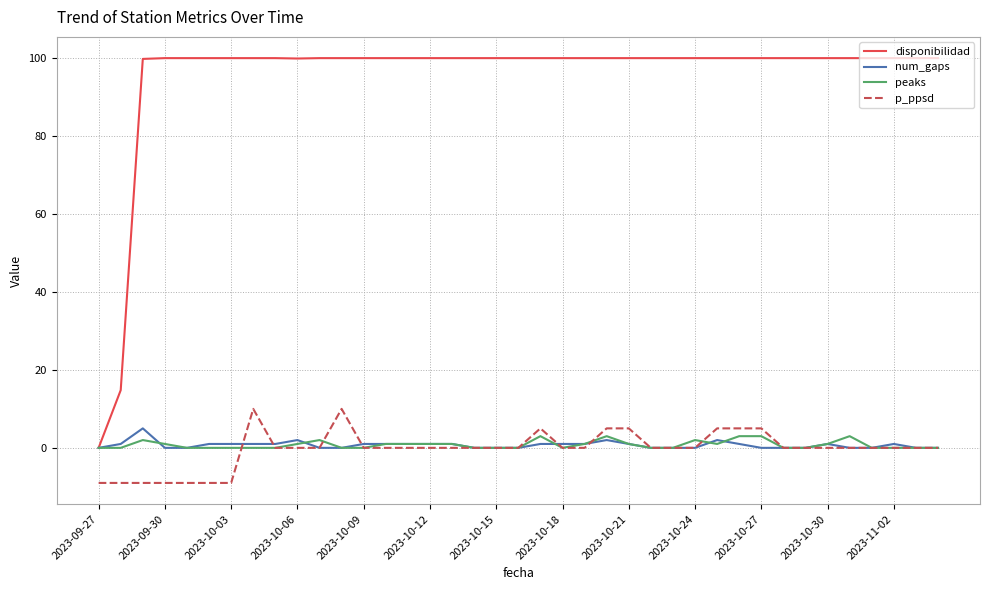

Which series has the largest total across all categories?

disponibilidad